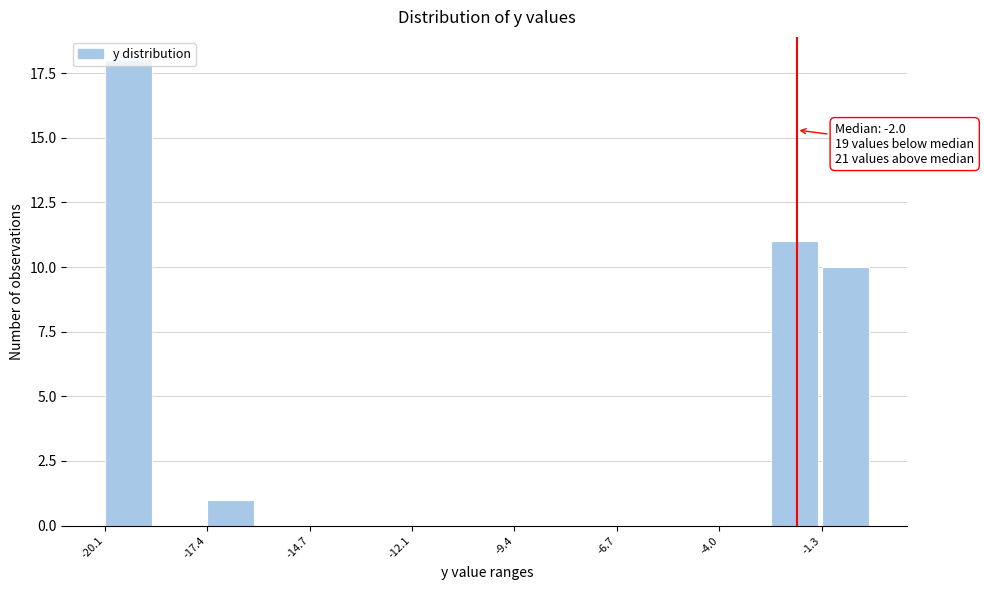

Around what value on the x-axis is the tallest bar? Give the approximate position of its centre, as read against the axis.

-19.5